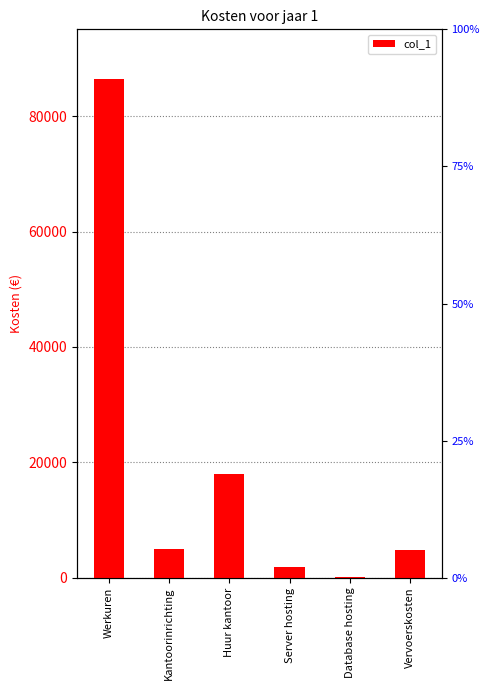

Which has a higher value, Database hosting or Huur kantoor?

Huur kantoor